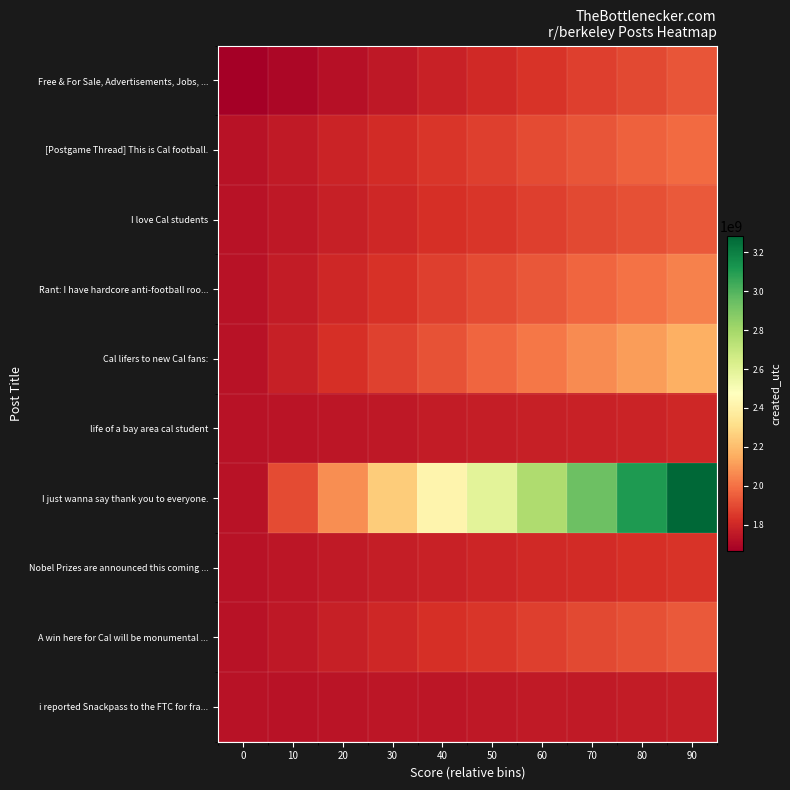

At 60, list the series in order from smallest to largest.

i reported Snackpass to the FTC for fra..., life of a bay area cal student, Nobel Prizes are announced this coming ..., Free & For Sale, Advertisements, Jobs, ..., A win here for Cal will be monumental ..., I love Cal students, [Postgame Thread] This is Cal football., Rant: I have hardcore anti-football roo..., Cal lifers to new Cal fans:, I just wanna say thank you to everyone.